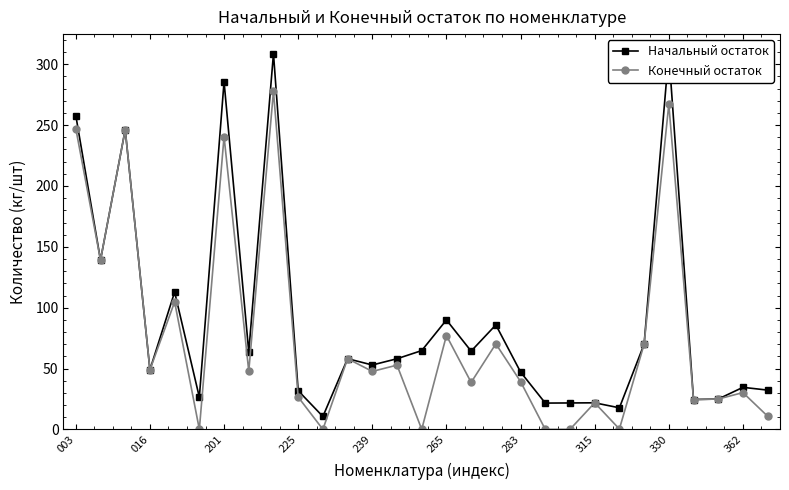

At how many categories does at least one series exceed 238?

5